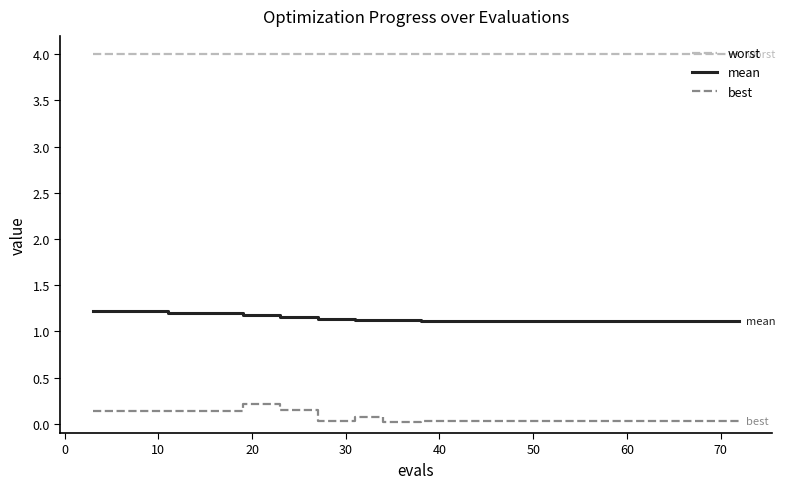

Count the number of data series in this chart.

3